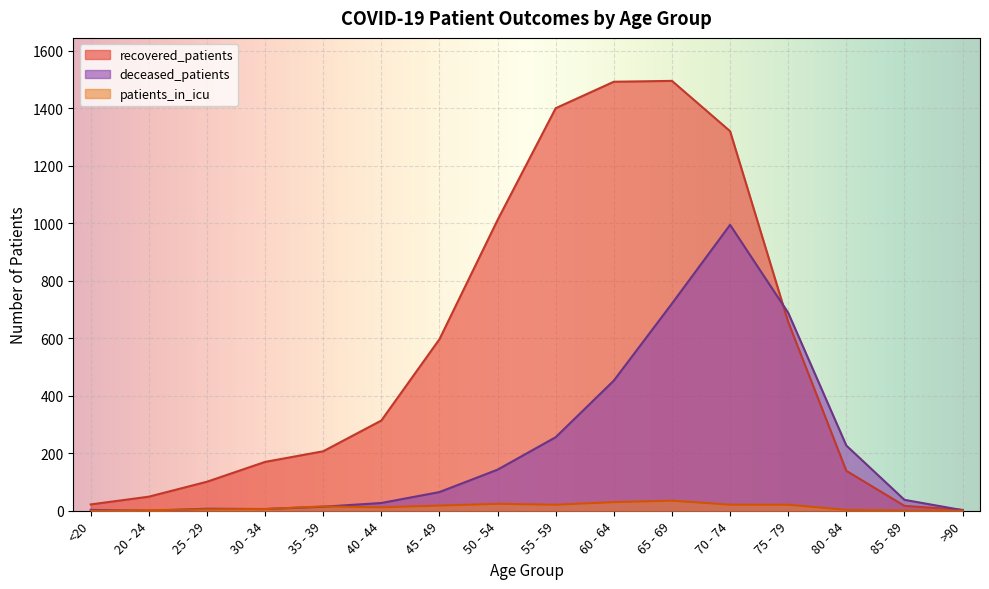

At which label does recovered_patients reach its minimum?

>90